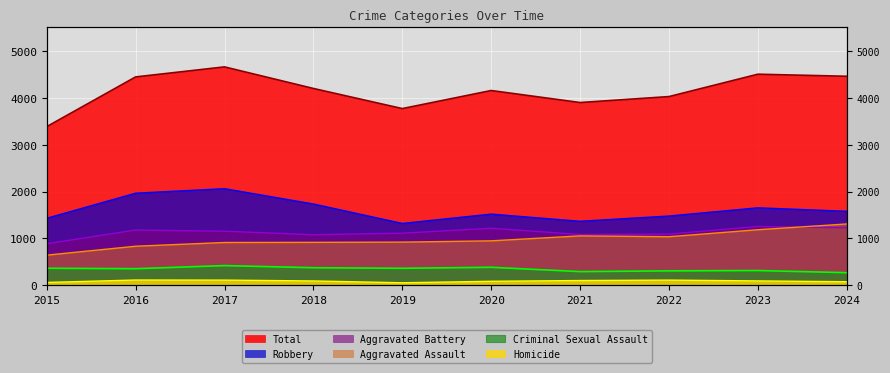

Reading right to left, transcribe all the data shown in this chart.

Aggravated Assault: 1308	1185	1036	1054	948	921	916	913	833	643
Aggravated Battery: 1226	1255	1092	1084	1217	1111	1079	1153	1179	886
Criminal Sexual Assault: 269	315	308	292	384	363	375	420	354	364
Homicide: 76	94	111	102	86	54	93	111	113	61
Robbery: 1578	1652	1477	1365	1518	1319	1734	2060	1964	1429
Total: 4457	4501	4024	3897	4153	3768	4197	4657	4443	3383